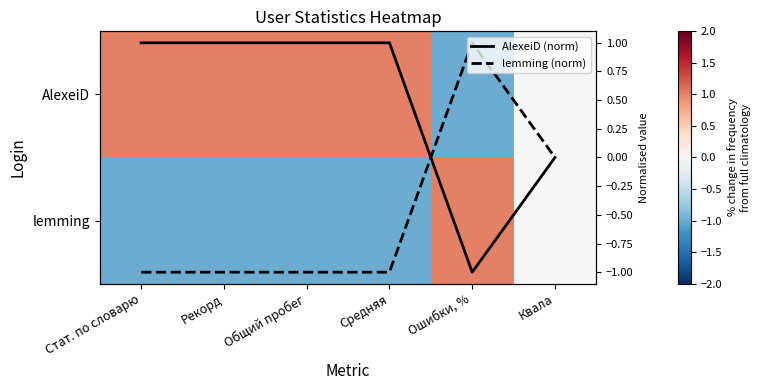

How many series are shown in this chart?

4